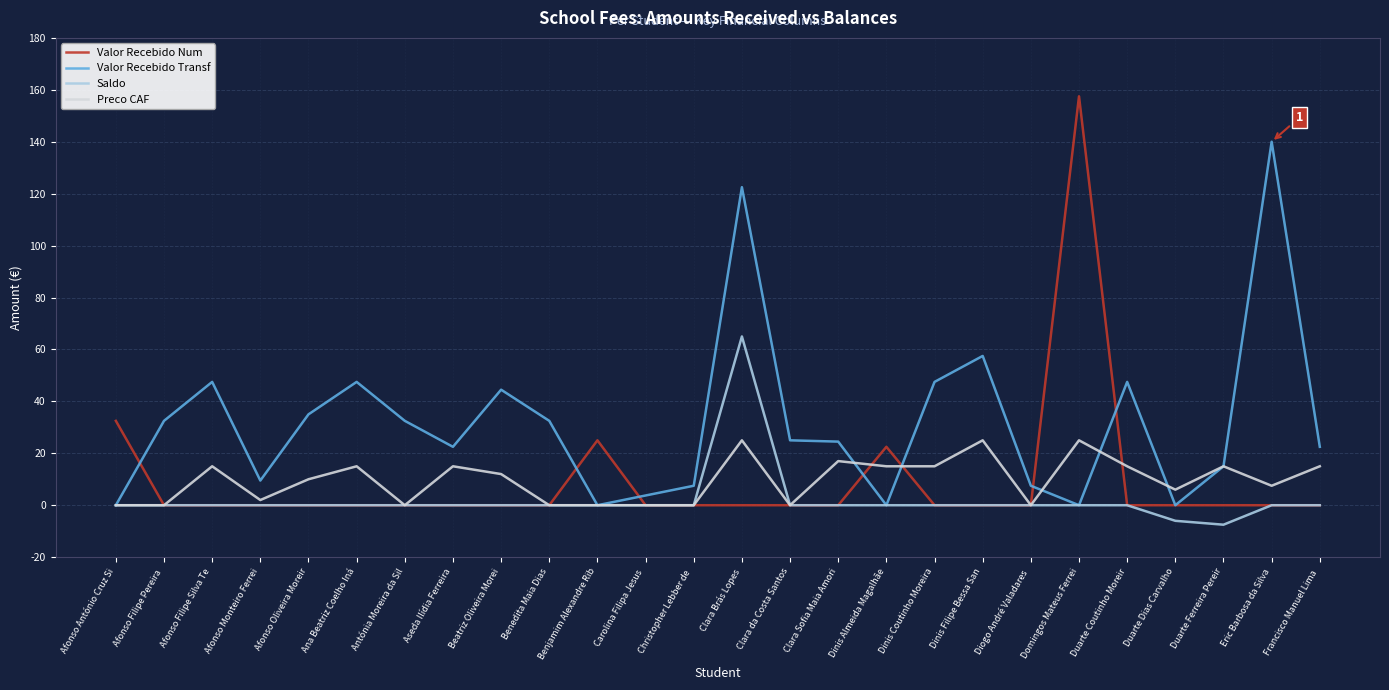

What position from the left is Dinis Filipe Bessa San?

19